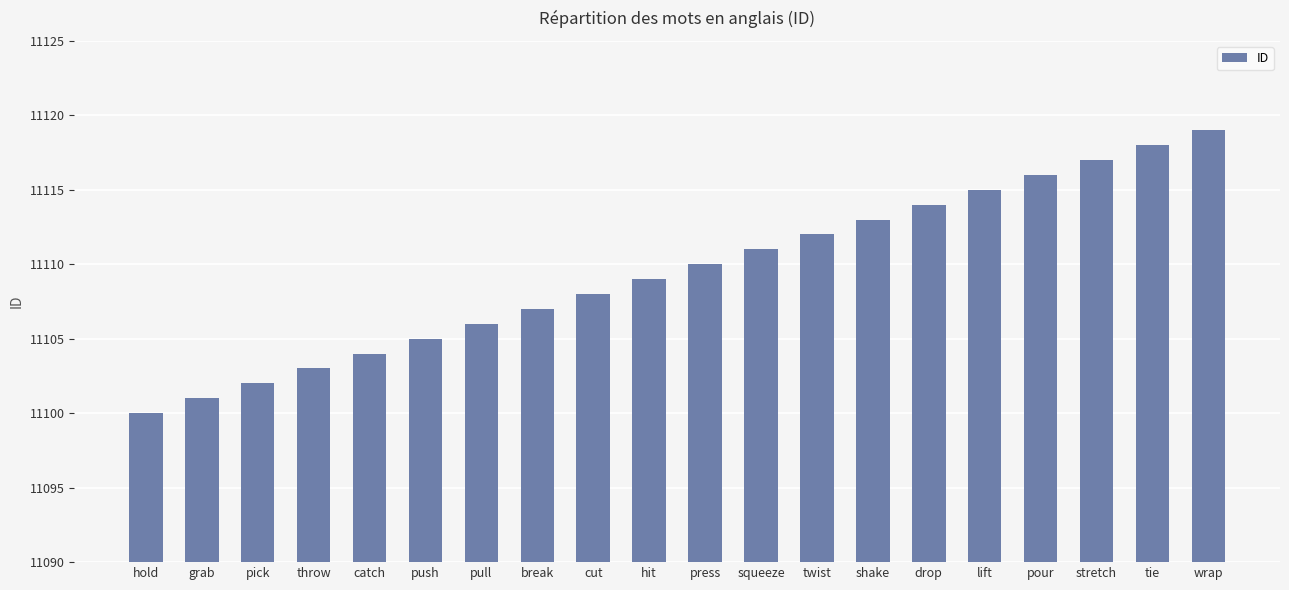

Which category has the highest value across all series?

wrap